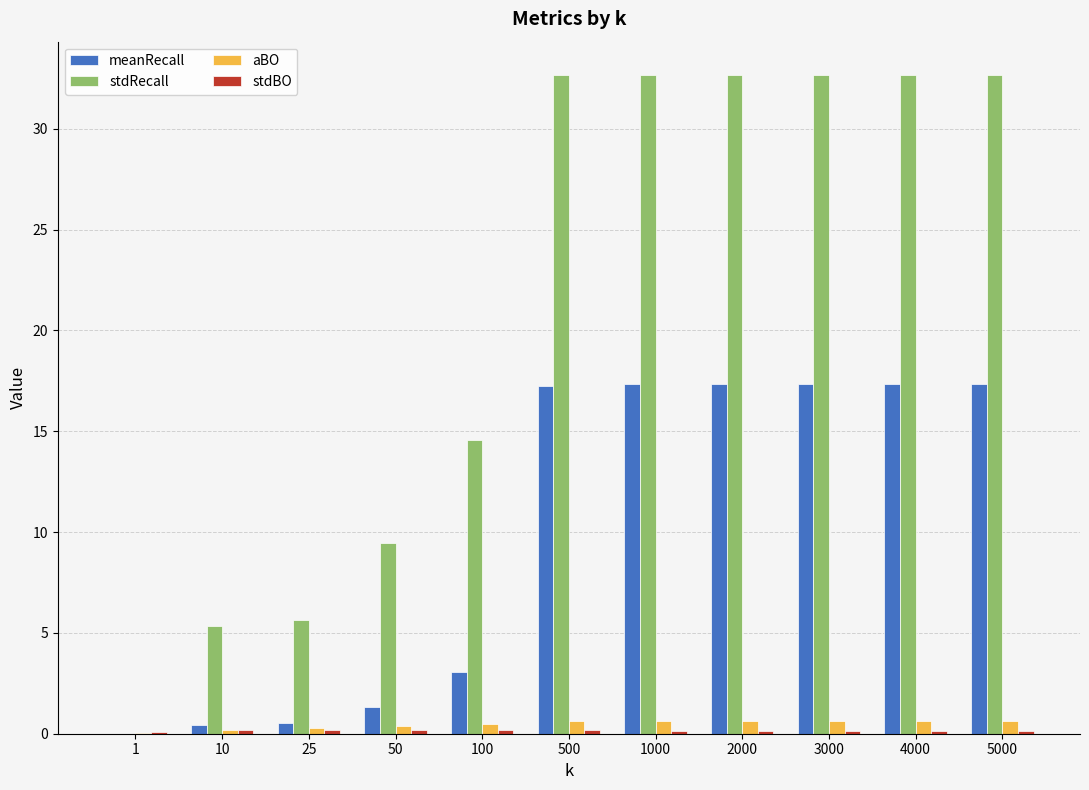

Which series has the largest total across all categories?

stdRecall